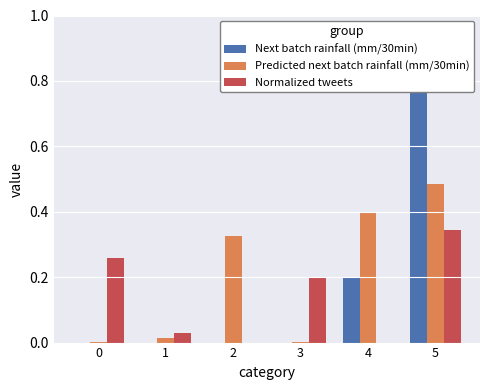

List the series in order of their overall mean, lowest first.

Normalized tweets, Next batch rainfall (mm/30min), Predicted next batch rainfall (mm/30min)